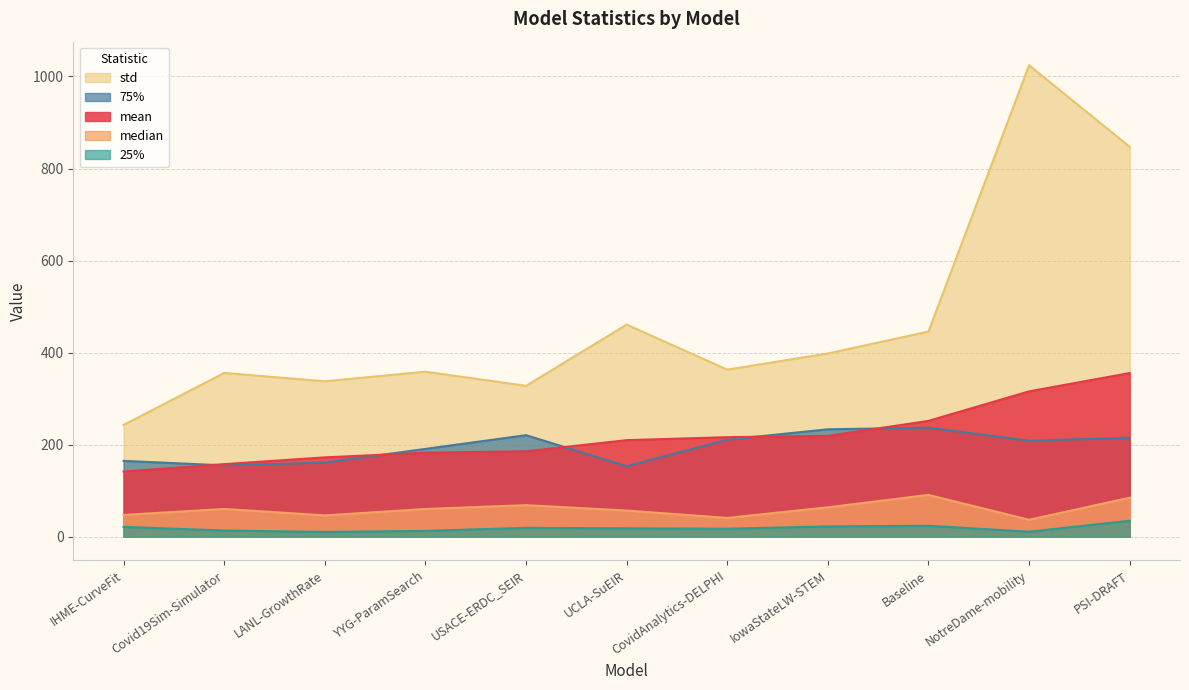

At PSI-DRAFT, list the series in order from smallest to largest.

25%, median, 75%, mean, std